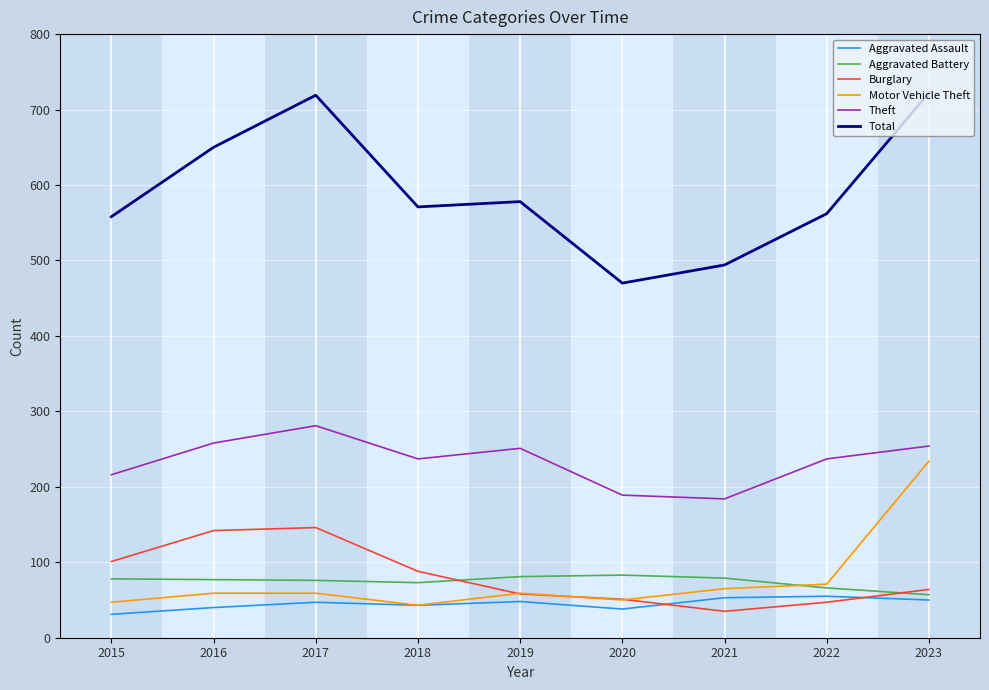

True or false: Total has more than 2 interior local peaks.

False